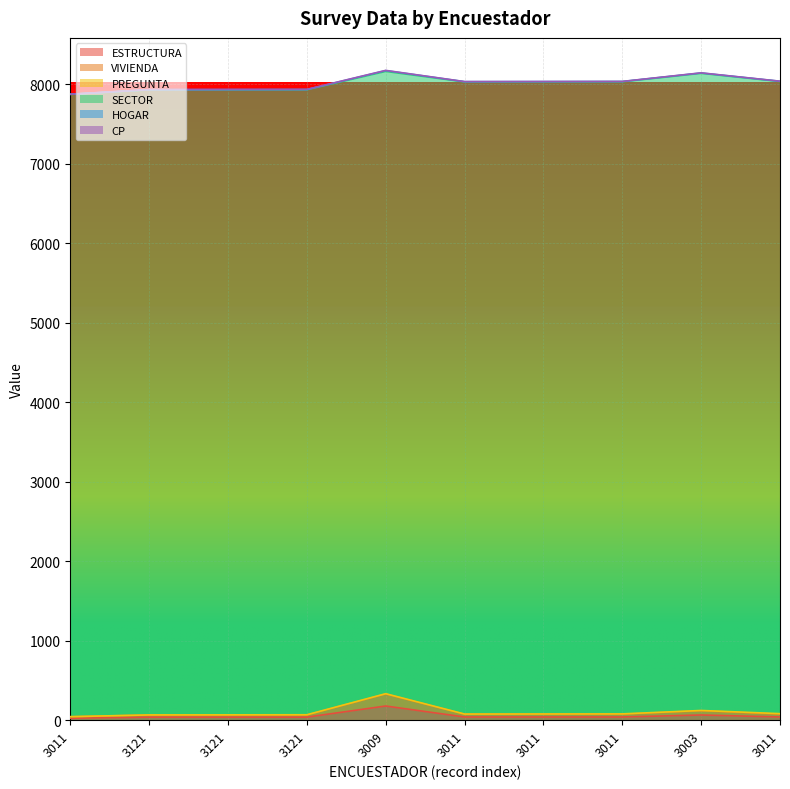

True or false: ESTRUCTURA and HOGAR intersect in this chart.

False